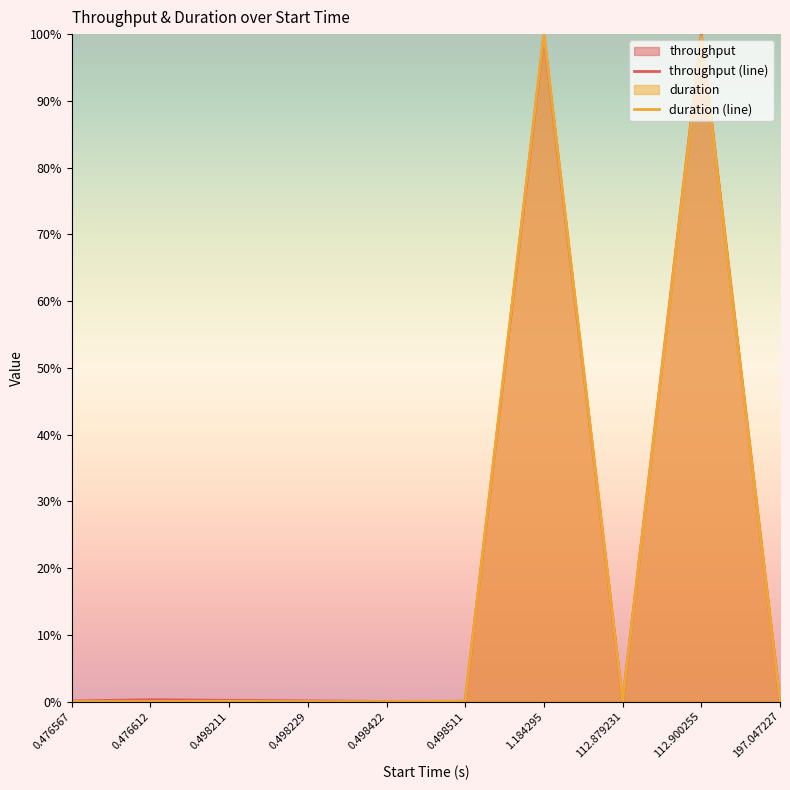

At 112.879231, list the series in order from smallest to largest.

throughput, duration